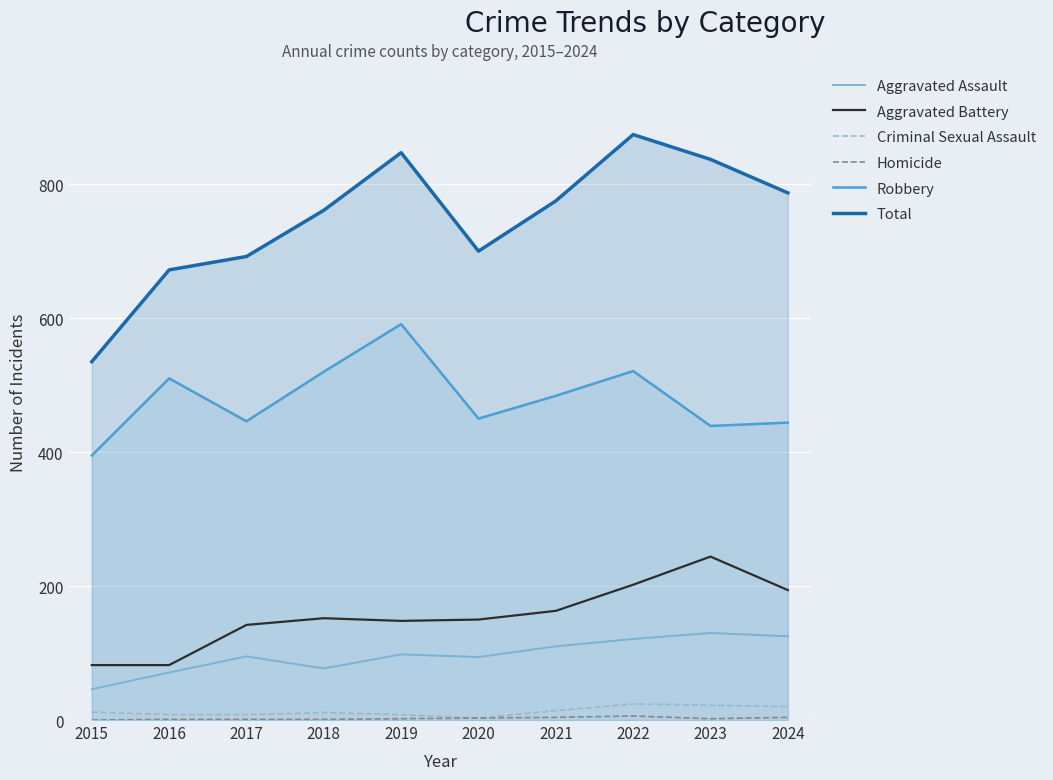

Reading right to left, what are all the values shown in this chart?

Aggravated Assault: 125	130	121	110	94	98	77	95	71	46
Aggravated Battery: 194	244	202	163	150	148	152	142	82	82
Criminal Sexual Assault: 20	22	24	14	3	8	11	8	8	12
Homicide: 4	2	6	4	3	2	1	1	1	0
Robbery: 444	439	521	484	450	591	520	446	510	395
Total: 787	837	874	775	700	847	761	692	672	535